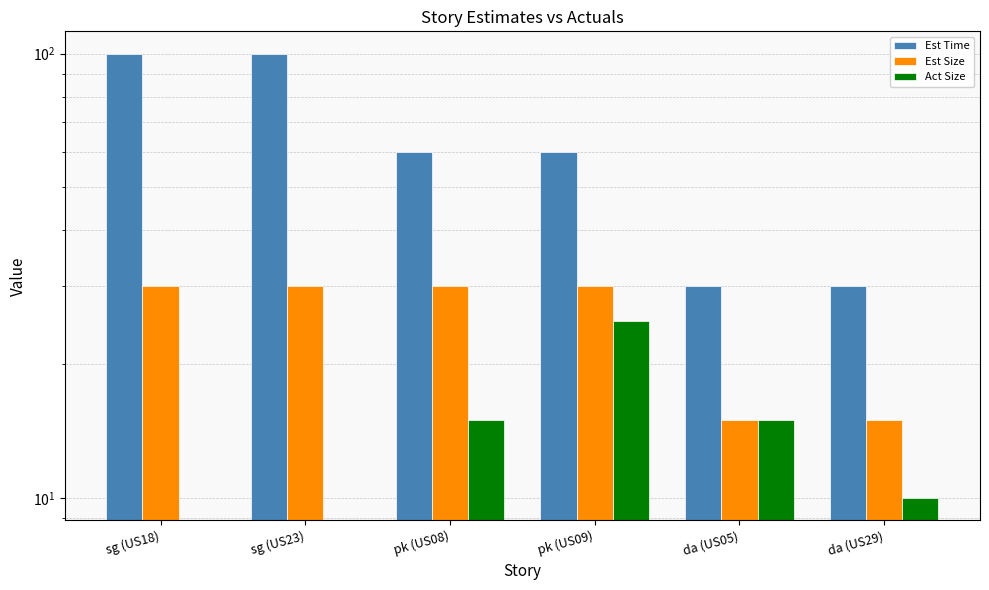

Is the value of Est Size at sg (US18) greater than the value of Est Time at da (US29)?

No